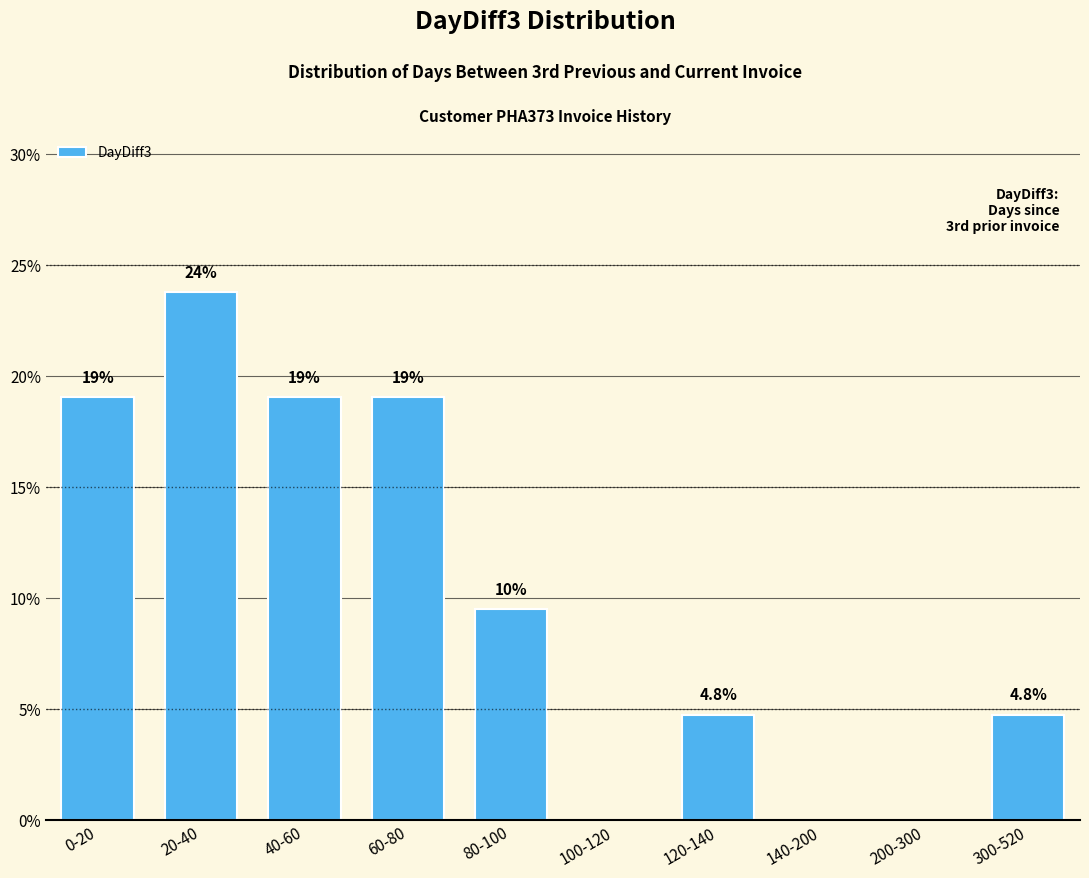

Reading left to right, transcribe all the data shown in this chart.

0-20=19.0	20-40=23.8	40-60=19.0	60-80=19.0	80-100=9.5	100-120=0.0	120-140=4.8	140-200=0.0	200-300=0.0	300-520=4.8